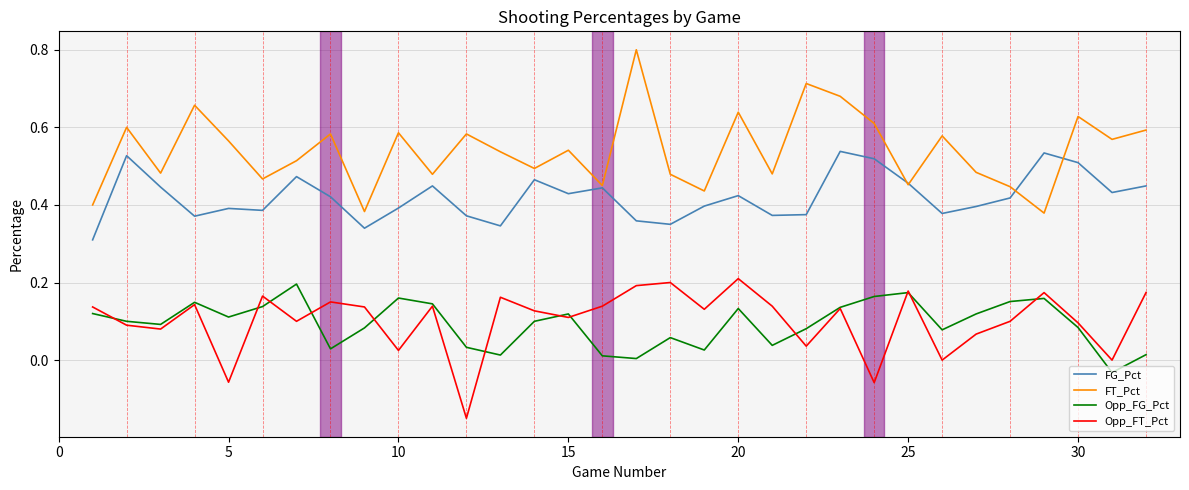

Is this an area chart (filled region under the line)?

No